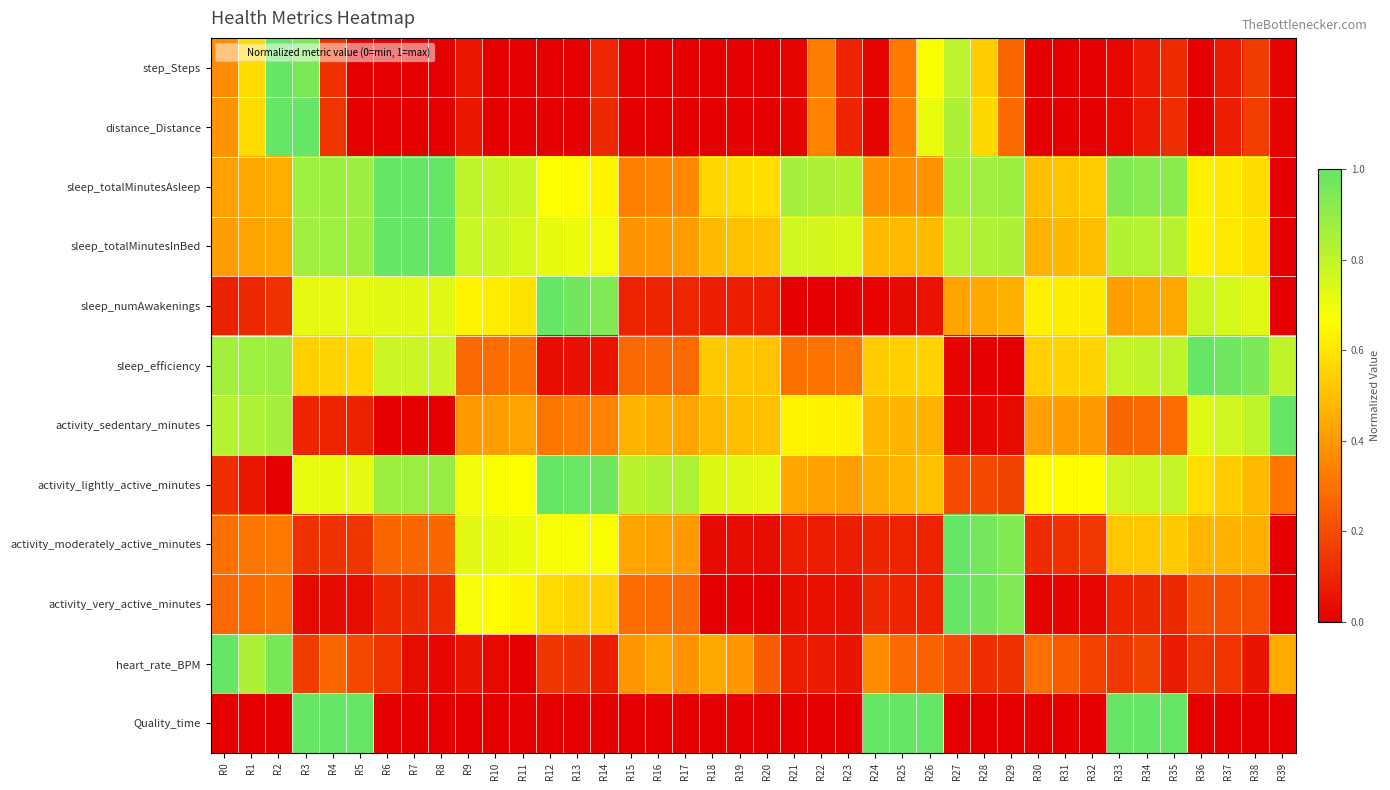

What is the difference between the highest and lowest values at R18?

0.7